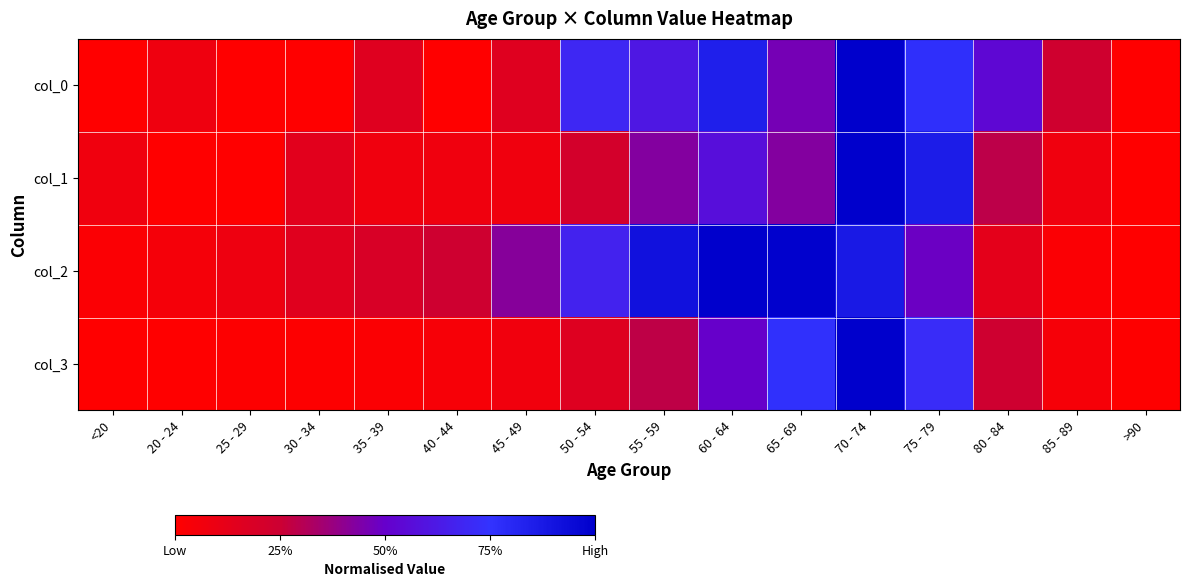

What is the total value across all series at 55 - 59?

2.2